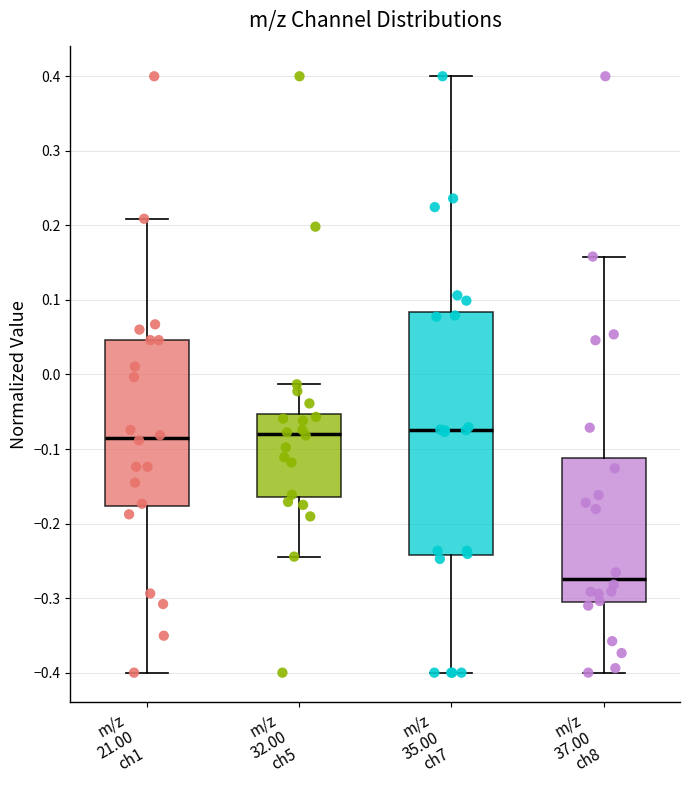

Reading left to right, transcribe this box plot: for each box, give where its median line is, the range the box spans, and where its two whiskers end, as read against the y-axis. The values are not printed on the chart, so give them approximately, as read against the axis.

m/z 21.00 ch1: median -0.08, box -0.18 to 0.05, whiskers -0.40 to 0.21
m/z 32.00 ch5: median -0.08, box -0.16 to -0.05, whiskers -0.24 to -0.01
m/z 35.00 ch7: median -0.07, box -0.24 to 0.08, whiskers -0.40 to 0.40
m/z 37.00 ch8: median -0.27, box -0.31 to -0.11, whiskers -0.40 to 0.16